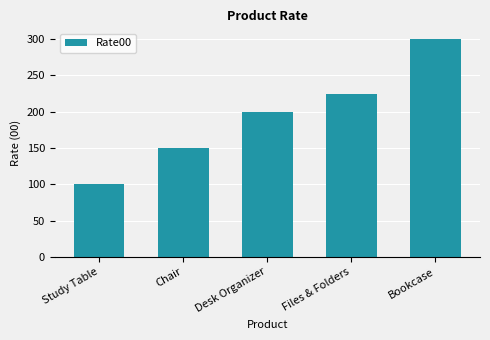

What is the approximate value at Desk Organizer?

200